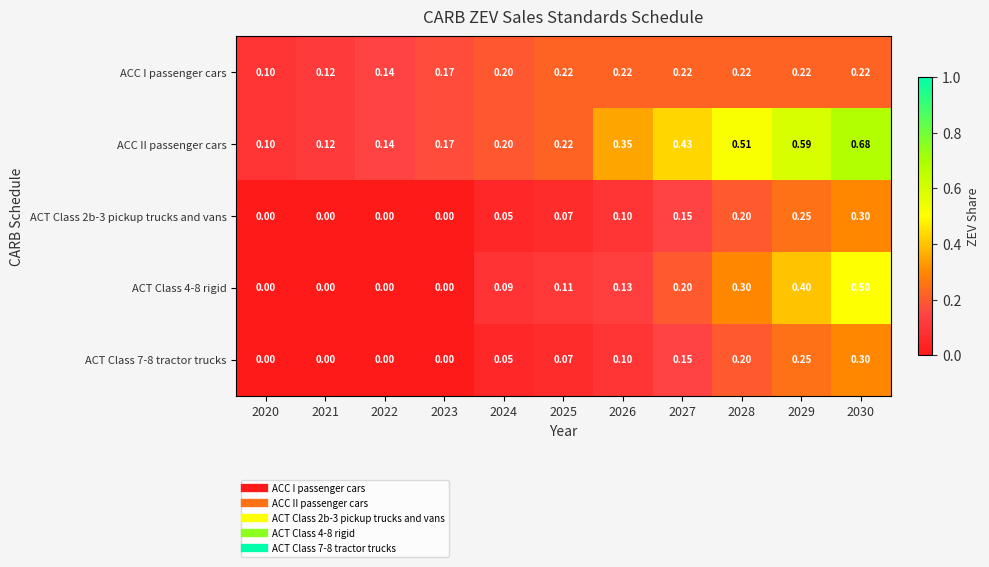

Which series has the largest range (max minus min)?

ACC II passenger cars